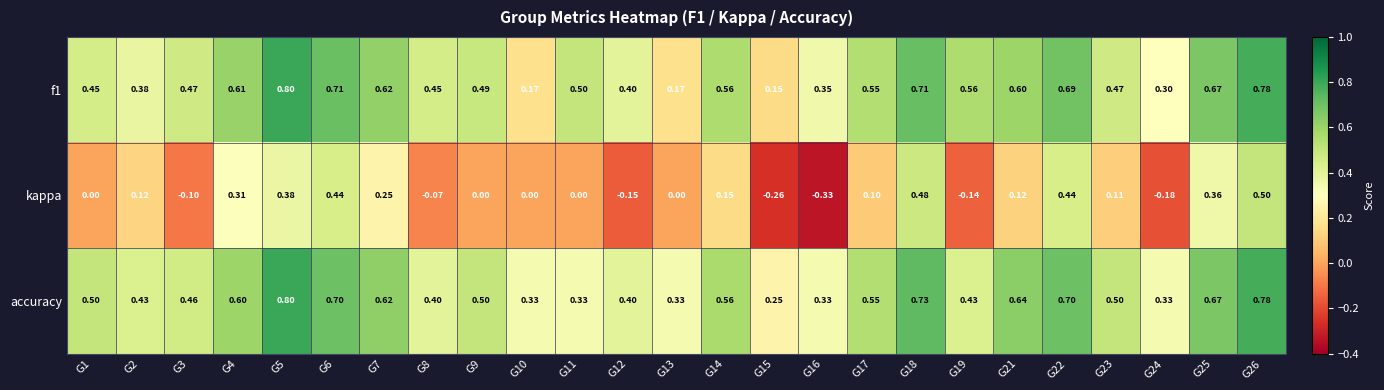

Which series has the widest spread of values?

kappa